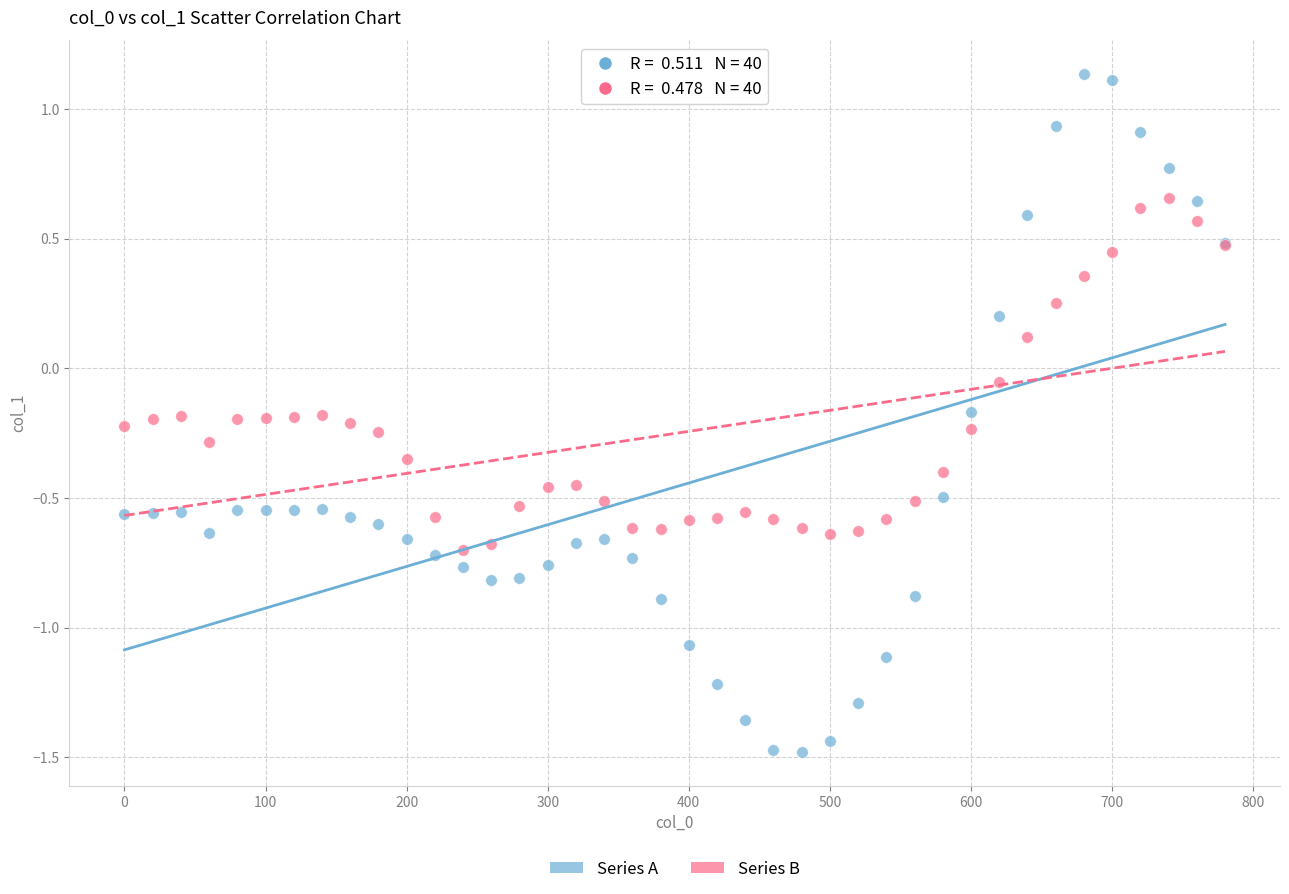

Which series has the widest spread of Y values?

Series A